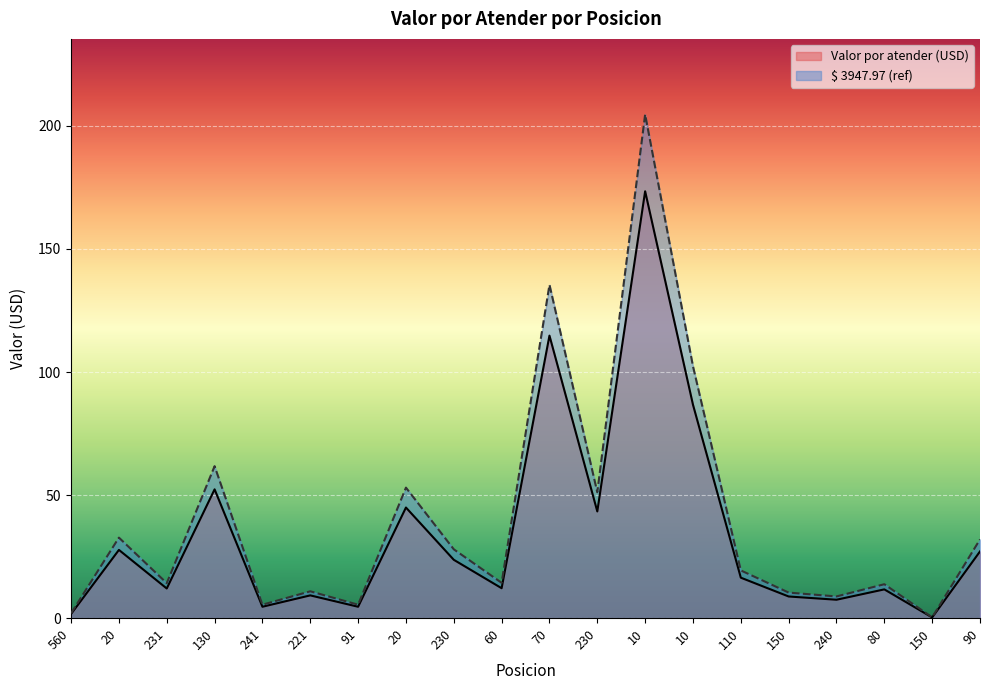

Does the chart display data point markers on the line(s)?

No